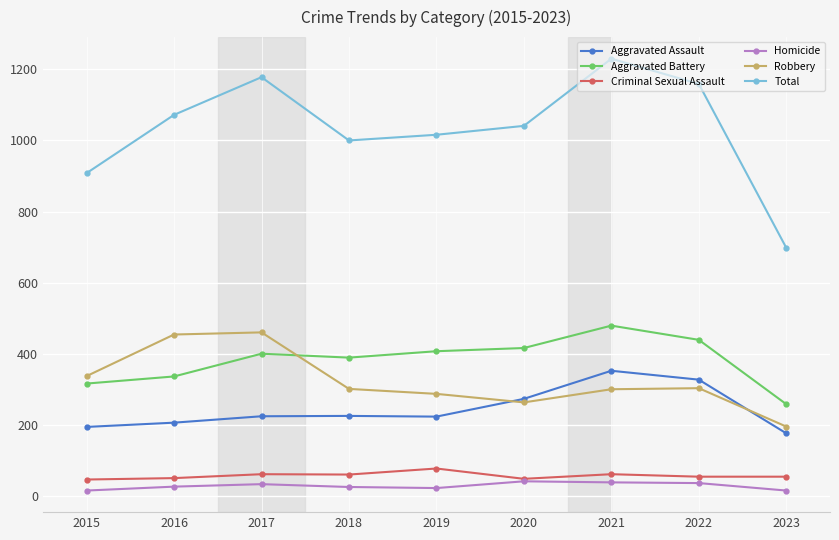

At which category is the sum across all series the highest?

2021